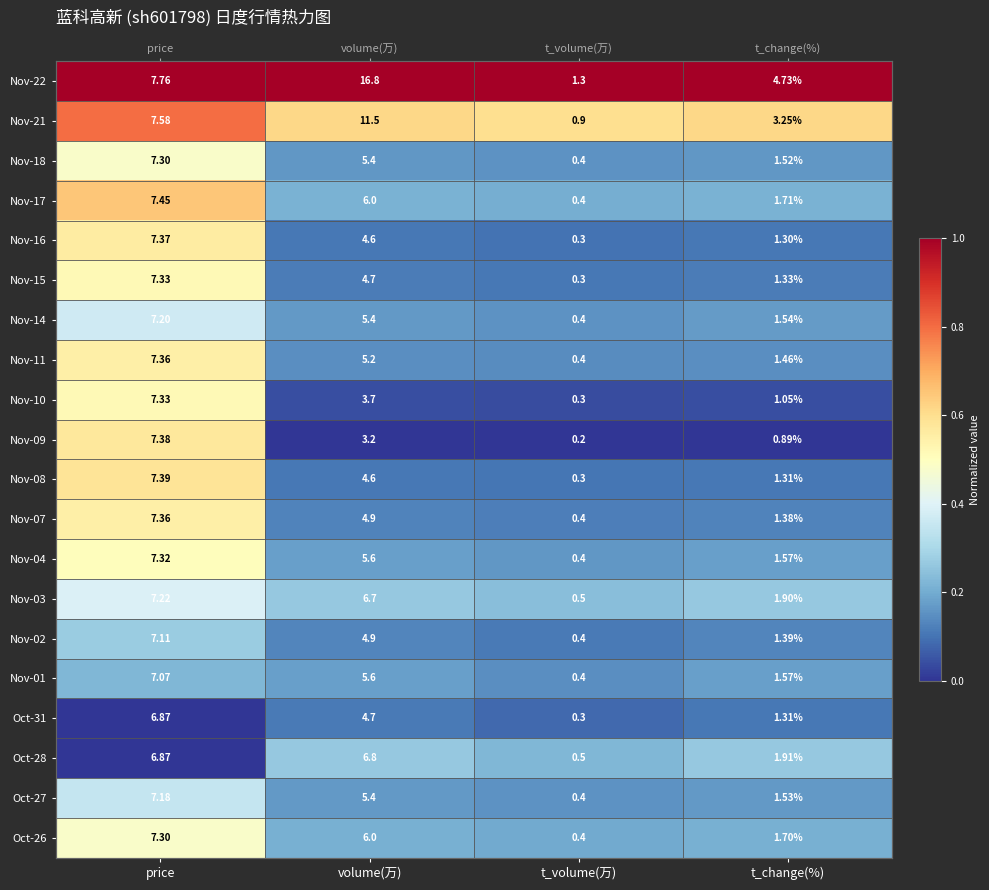

At which label is Nov-08 closest to 0?

t_volume(万)